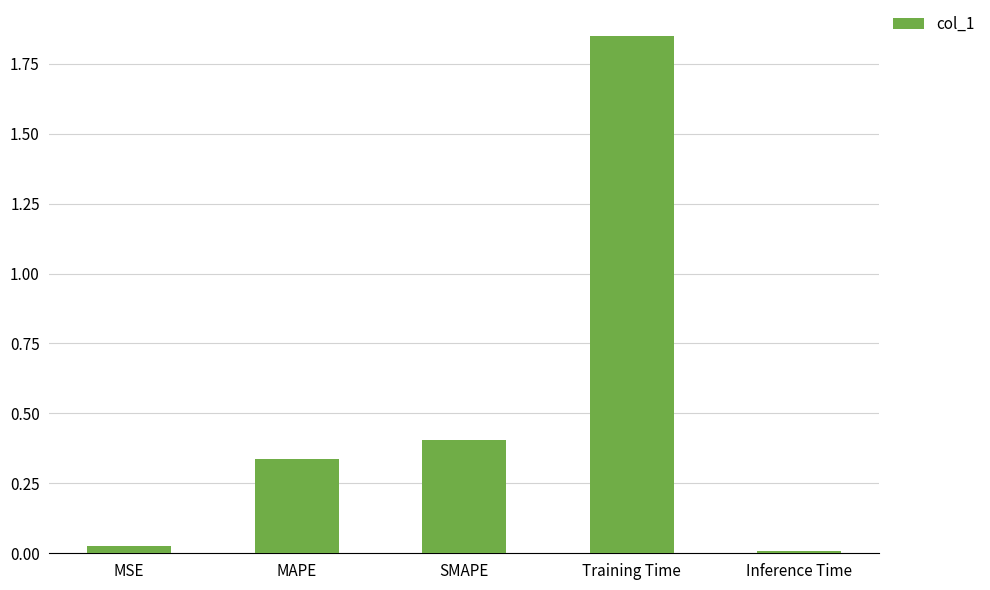

Rank the categories by value from highest to lowest.

Training Time, SMAPE, MAPE, MSE, Inference Time